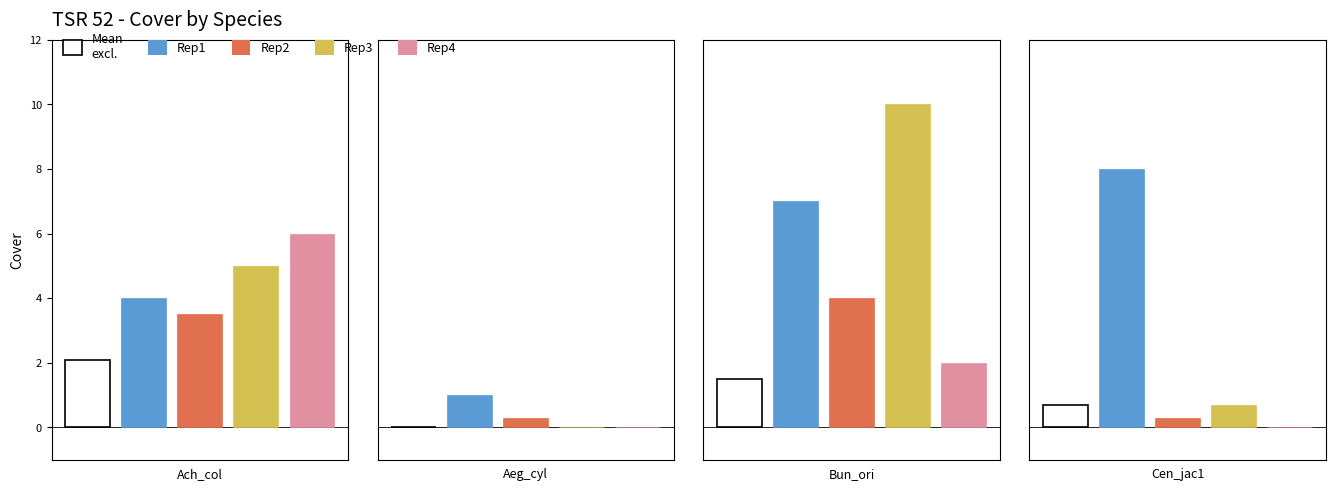

Reading left to right, what are all the values shown in this chart?

Mean_excl: Ach_col=2.1	Aeg_cyl=0.0	Bun_ori=1.5	Cen_jac1=0.7
Rep1: Ach_col=4.0	Aeg_cyl=1.0	Bun_ori=7.0	Cen_jac1=8.0
Rep2: Ach_col=3.5	Aeg_cyl=0.3	Bun_ori=4.0	Cen_jac1=0.3
Rep3: Ach_col=5.0	Aeg_cyl=0.0	Bun_ori=10.0	Cen_jac1=0.7
Rep4: Ach_col=6.0	Aeg_cyl=0.0	Bun_ori=2.0	Cen_jac1=0.0